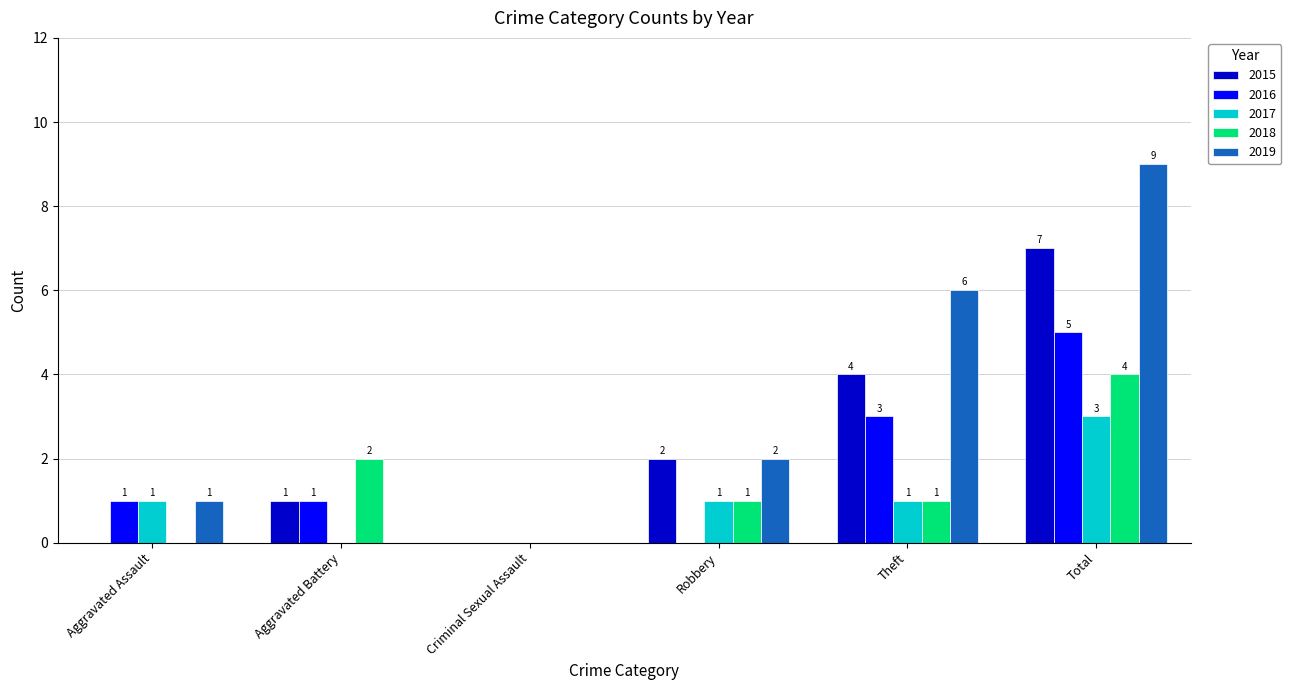

Which series changed the most between Aggravated Battery and Theft?

2019